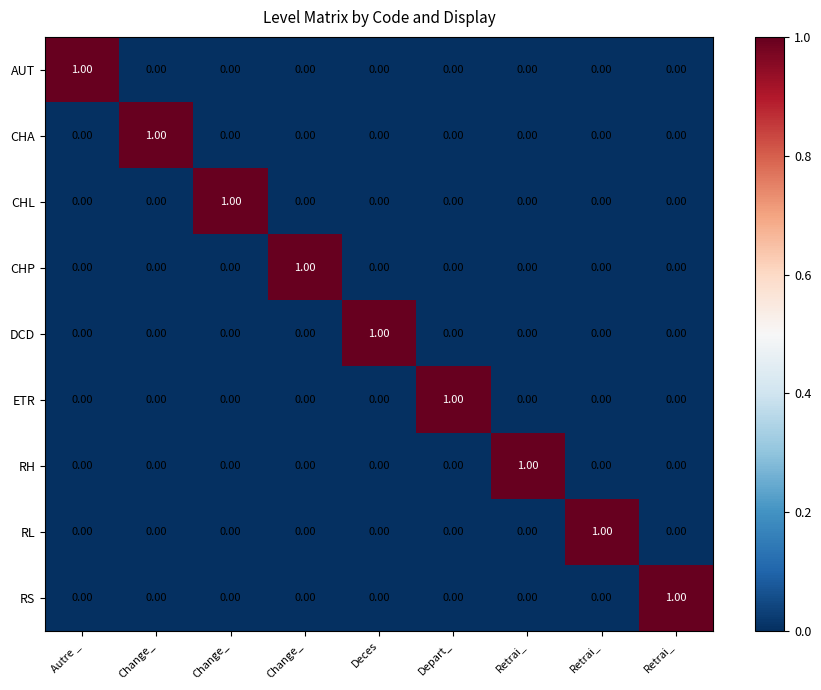

How many categories are shown in the chart?

9